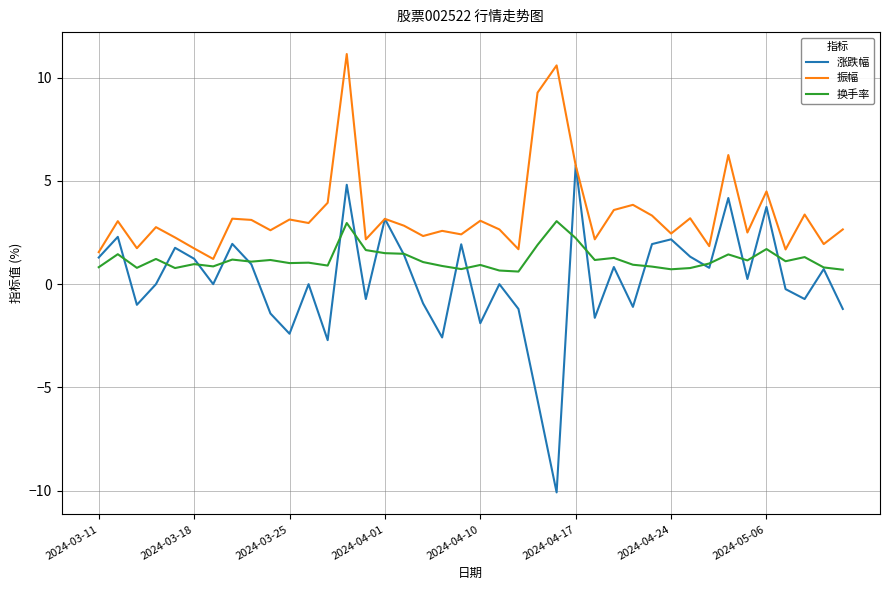

Which series has the largest total across all categories?

振幅